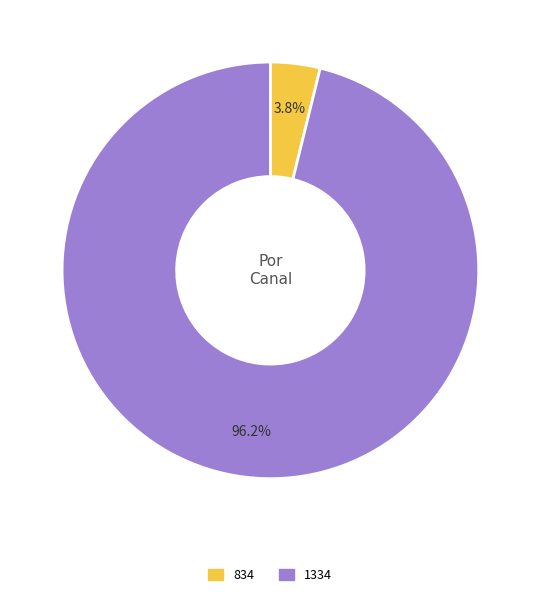

How many slices are in this pie chart?

2